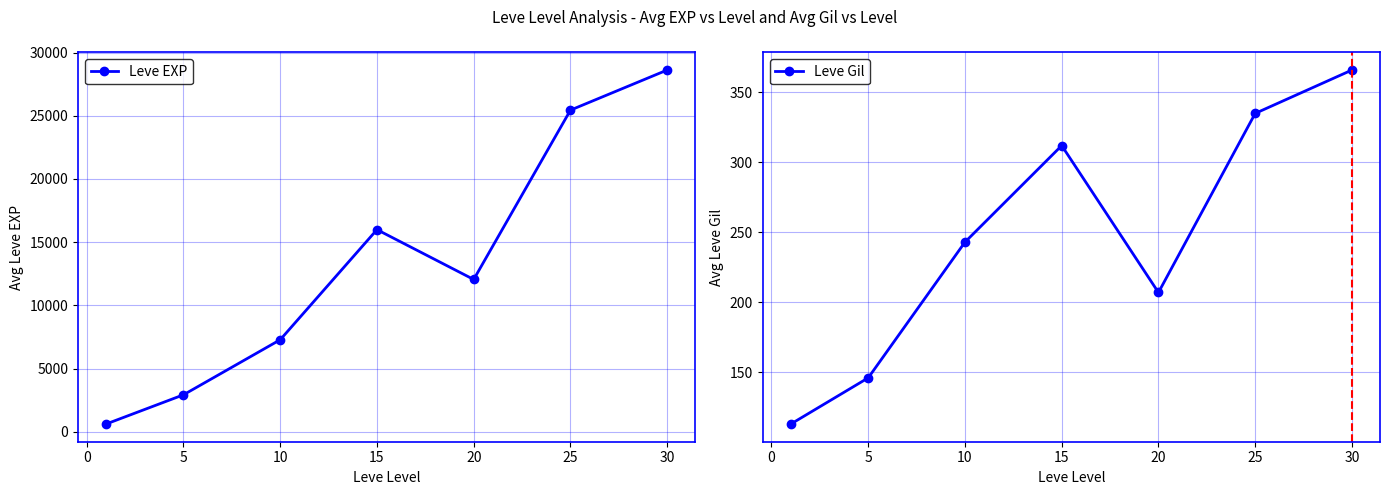

In Leve EXP, how many points are lower than both neighbors (excluding endpoints)?

1